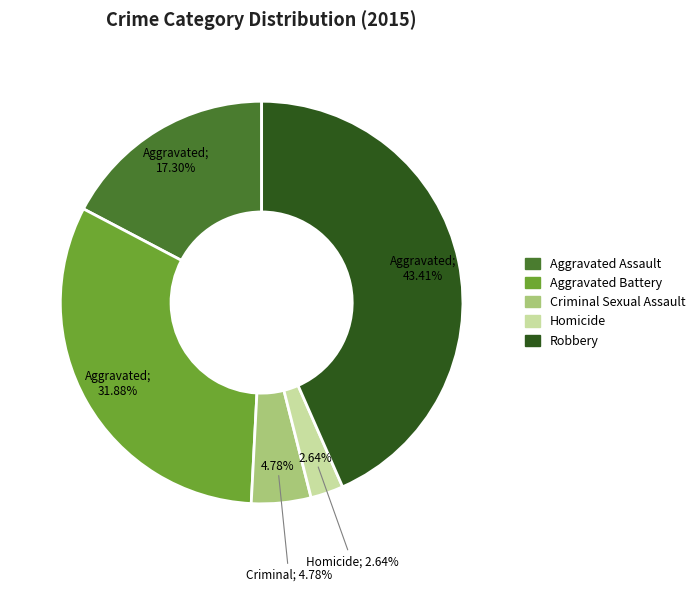

What percentage do Homicide and Criminal Sexual Assault together represent?

7.4%